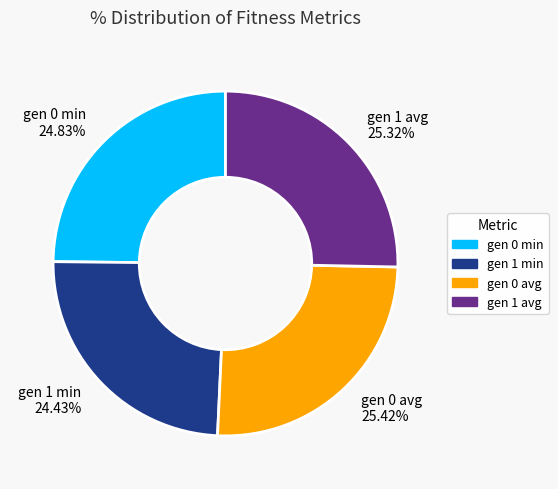

Is there a majority slice in this chart?

No